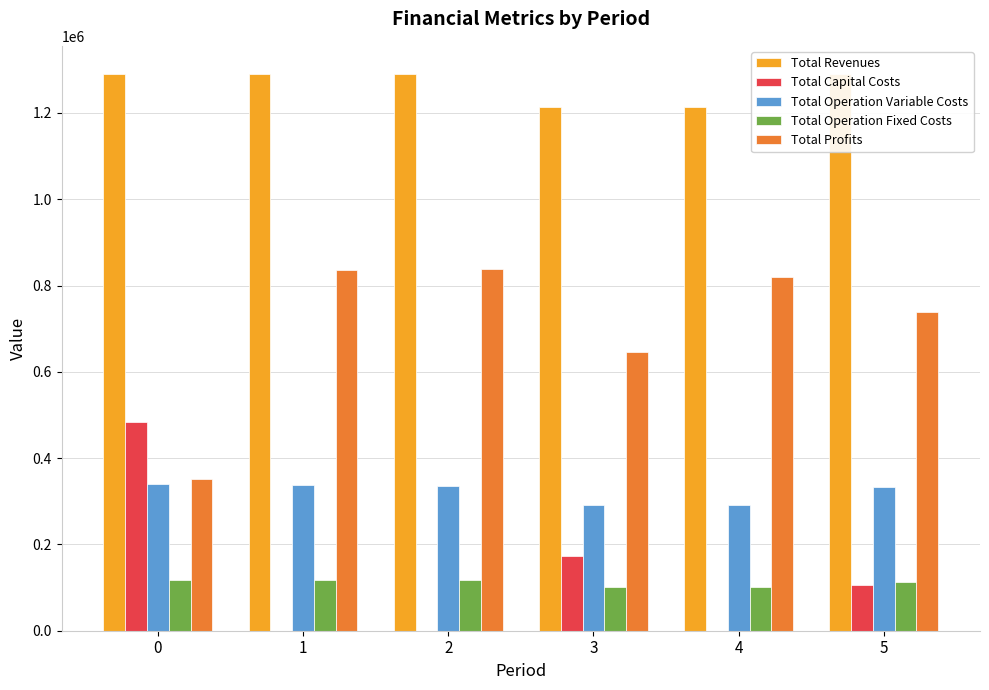

How many series are shown in this chart?

5